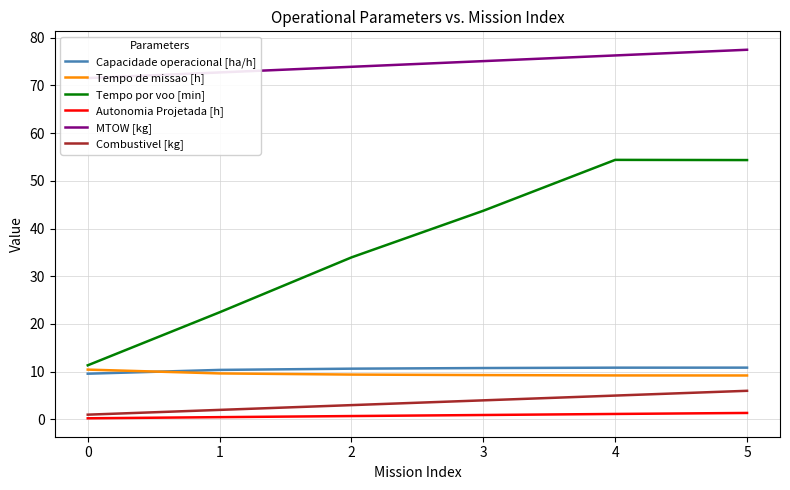

Reading left to right, extract all data points from this chart.

Capacidade operacional [ha/h]: 9.6	10.4	10.6	10.8	10.8	10.9
Tempo de missao [h]: 10.4	9.6	9.4	9.3	9.2	9.2
Tempo por voo [min]: 11.3	22.4	34.0	43.7	54.4	54.3
Autonomia Projetada [h]: 0.2	0.5	0.7	0.9	1.1	1.4
MTOW [kg]: 71.5	72.7	73.9	75.1	76.3	77.5
Combustivel [kg]: 1.0	2.0	3.0	4.0	5.0	6.0